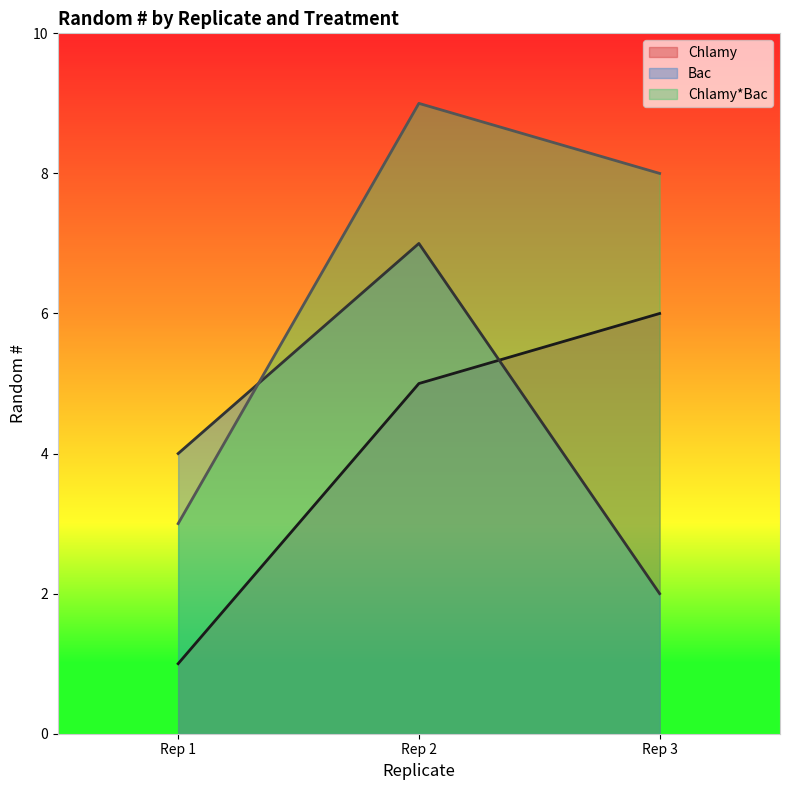

How many lines are shown in the chart?

3